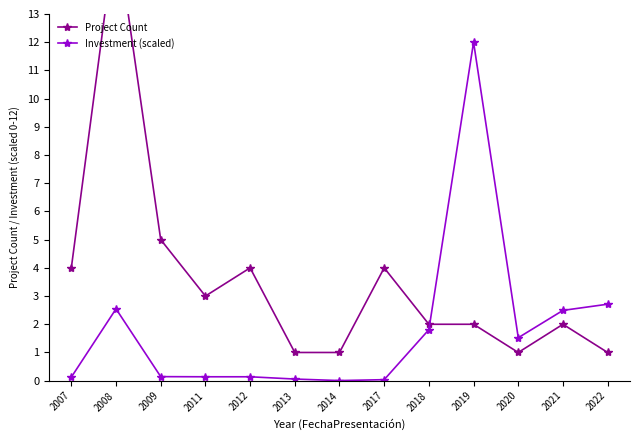

True or false: Investment (scaled) has a value of 0.0 at 2014.

True